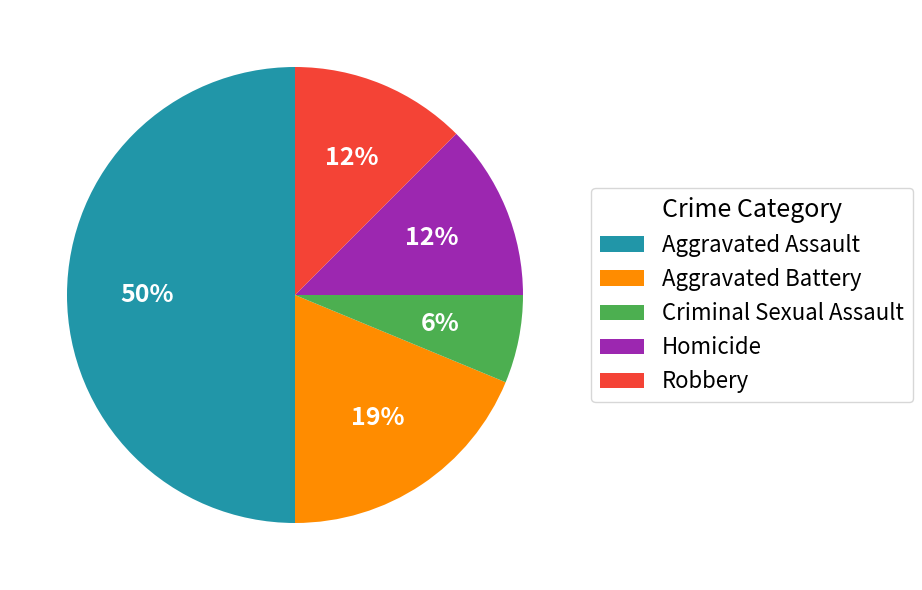

How many slices are in this pie chart?

5